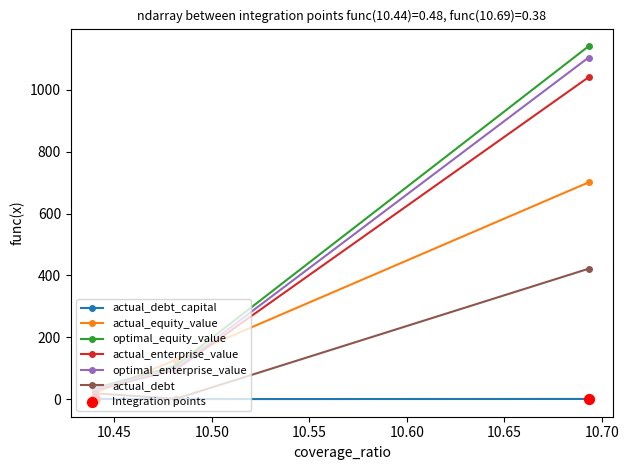

Which series has the widest spread of values?

optimal_equity_value